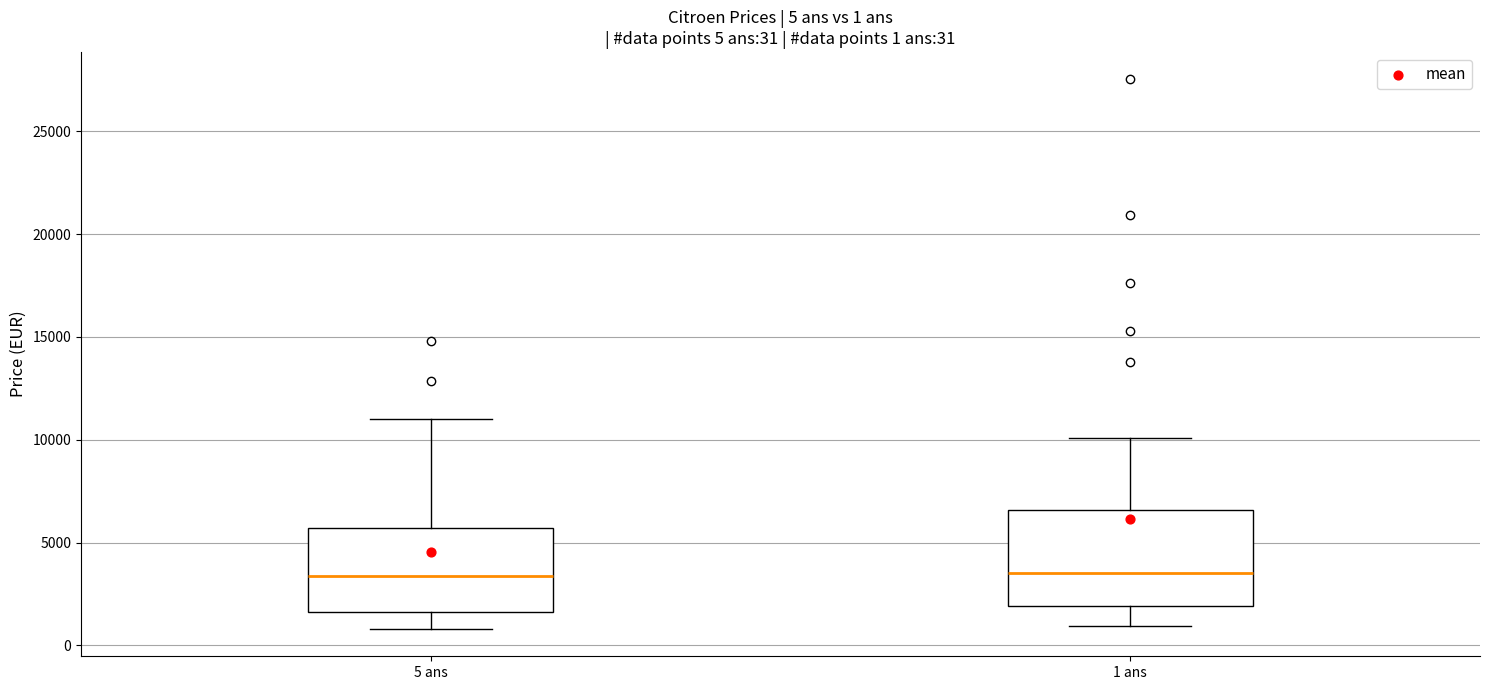

Which box is the tallest, from its lower edge to its upper edge?

1 ans